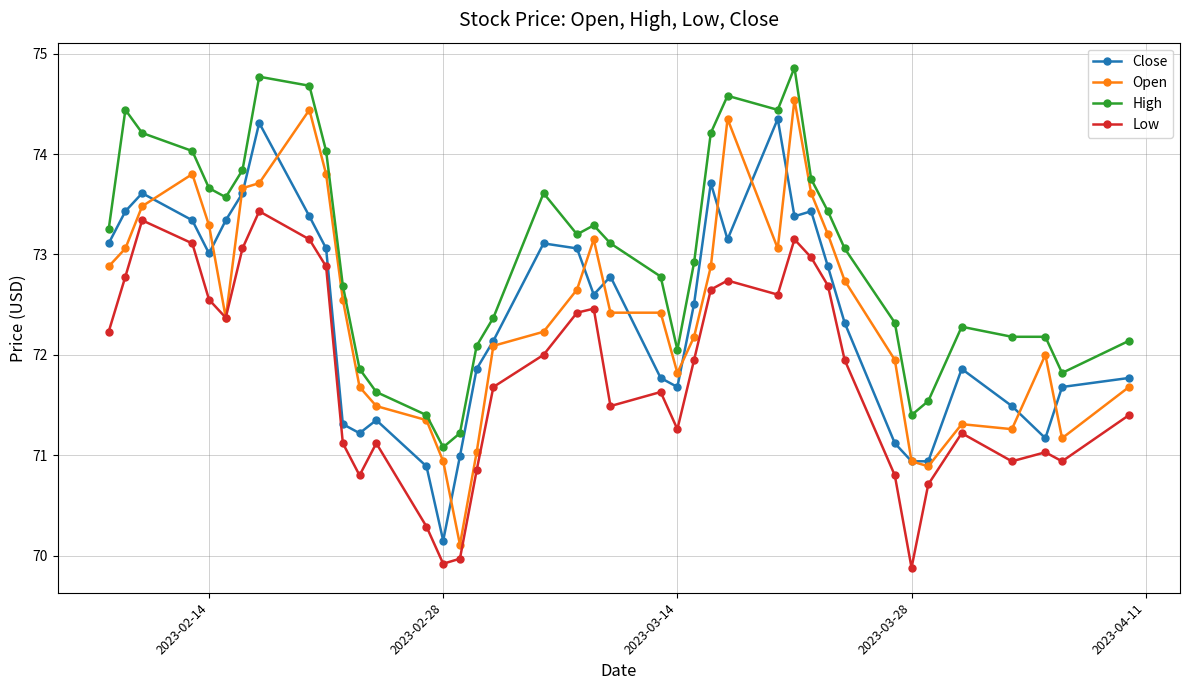

What is the maximum value shown in the chart?

74.9